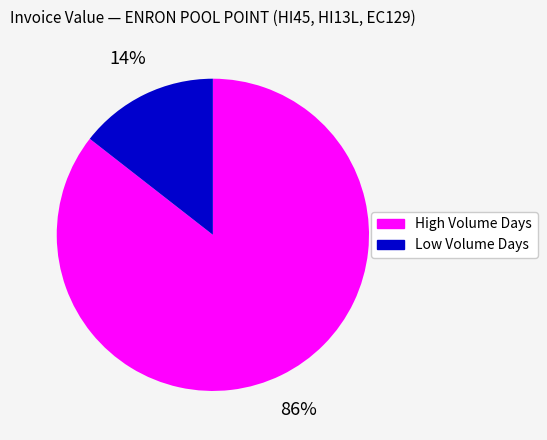

Rank the categories by value from lowest to highest.

Low Volume Days, High Volume Days